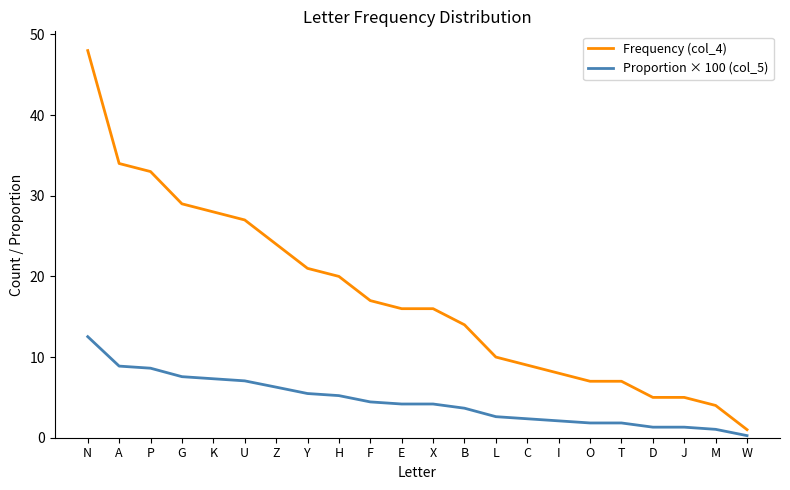

At which label does Frequency (col_4) reach its peak?

N